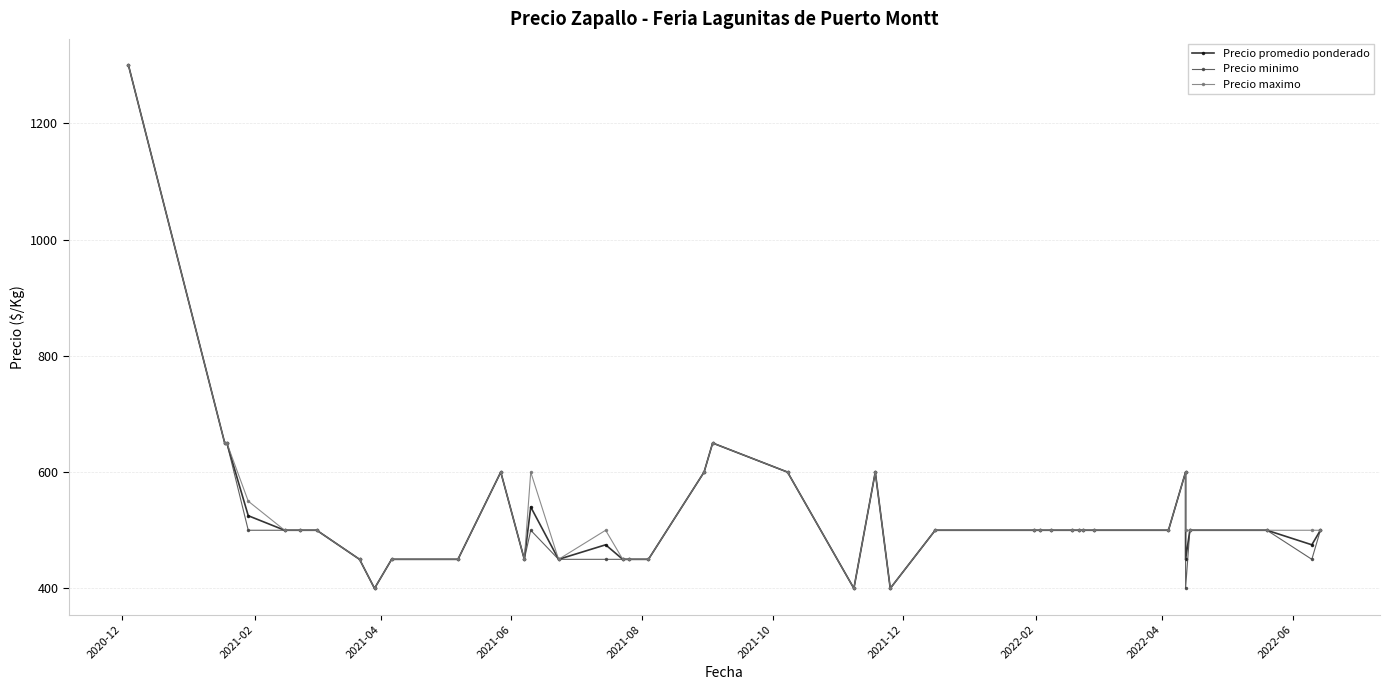

How many values in the Precio maximo series exceed 500?

11